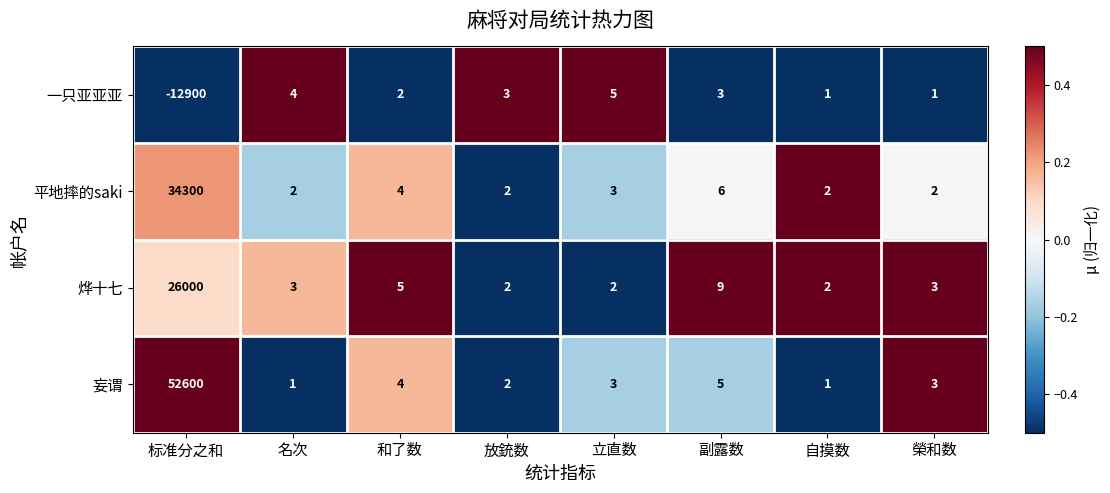

What is the maximum value shown in the chart?

52600